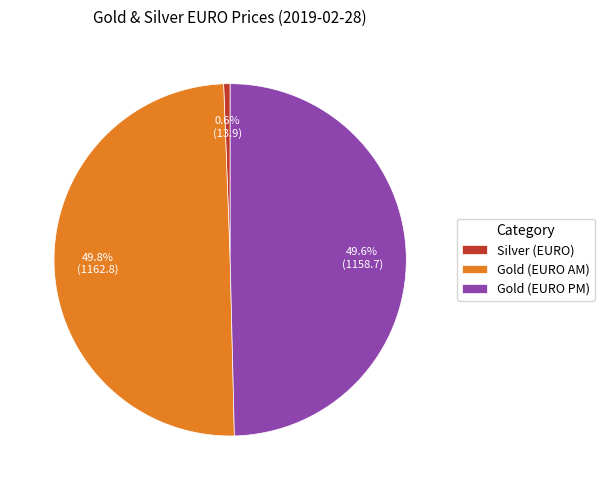

Which category has the smallest portion of the pie?

Silver (EURO)